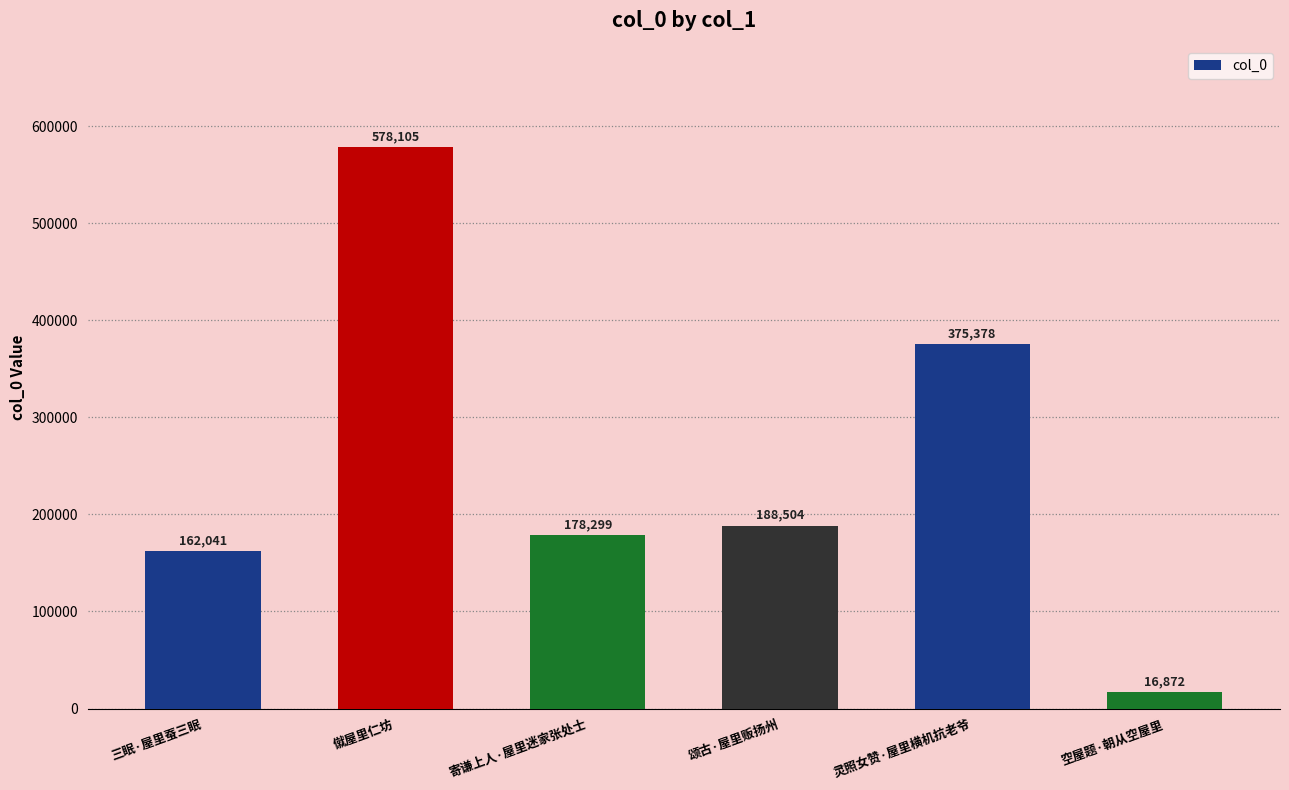

List the labels in order of value, smallest first.

空屋题·朝从空屋里, 三眠·屋里蚕三眠, 寄谦上人·屋里迷家张处士, 颂古·屋里贩扬州, 灵照女赞·屋里横机抗老爷, 僦屋里仁坊